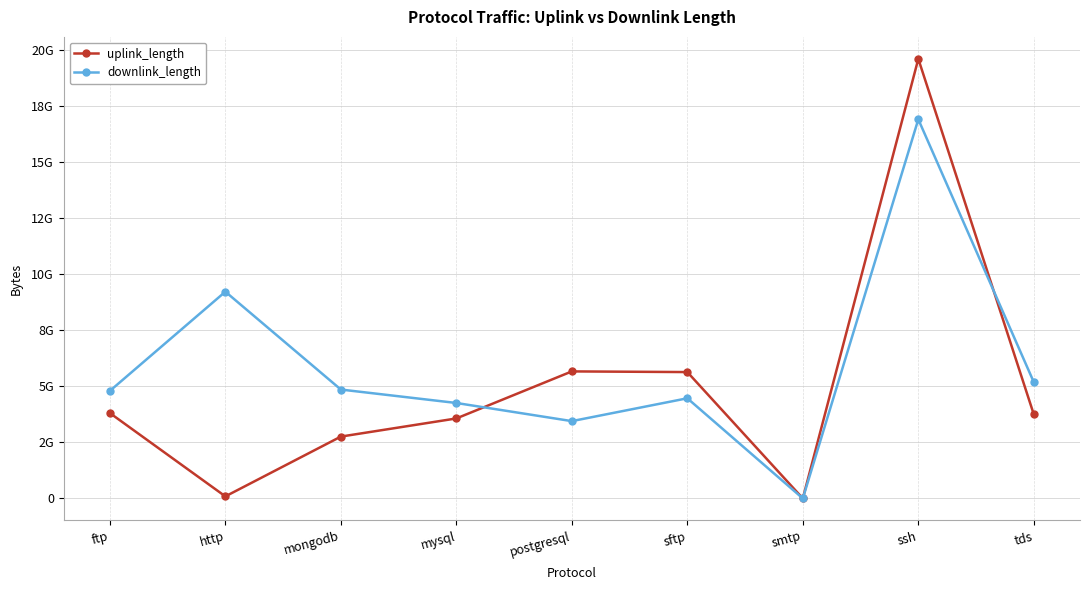

Where does the uplink_length series first go above 3750426080?

ftp